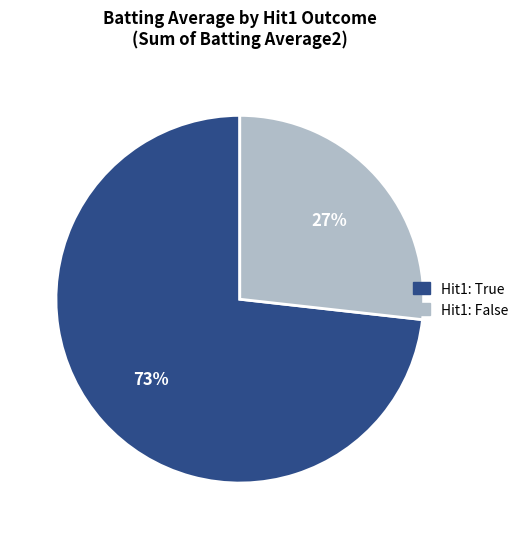

True or false: Hit1: False accounts for 32% of the total.

False